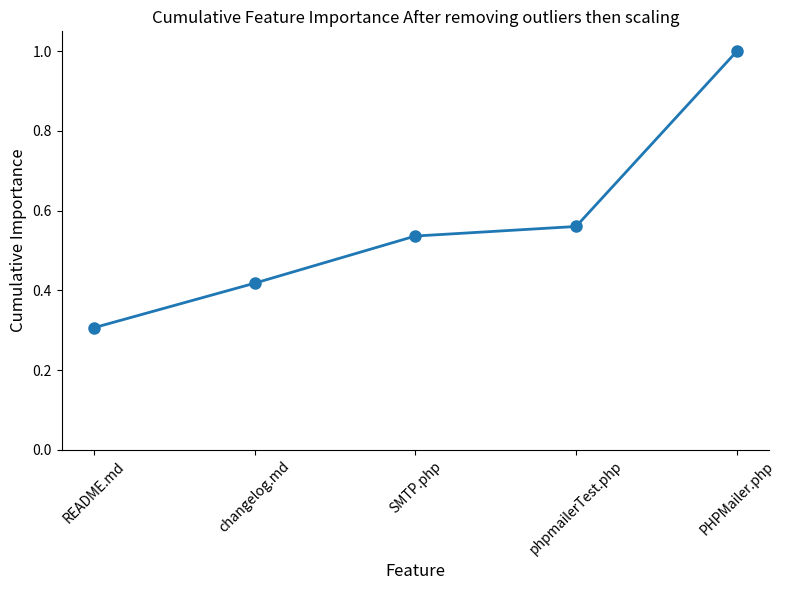

What is the minimum value shown in the chart?

0.3